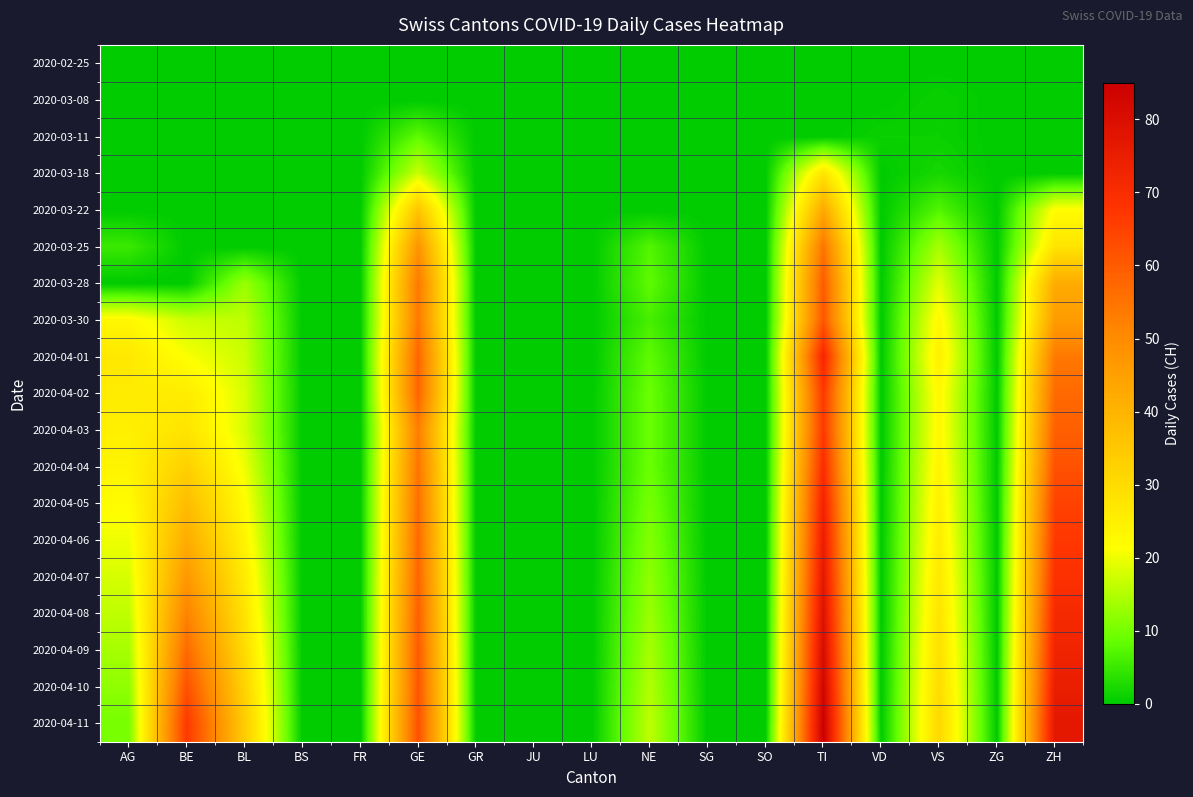

At which category does the chart reach its minimum across all series?

AG